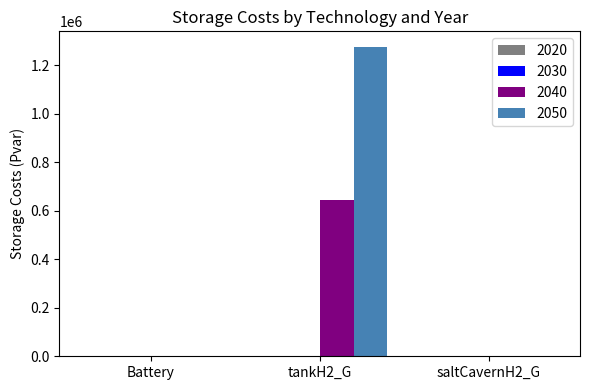

What is the sum of all 2040 values?

646221.2